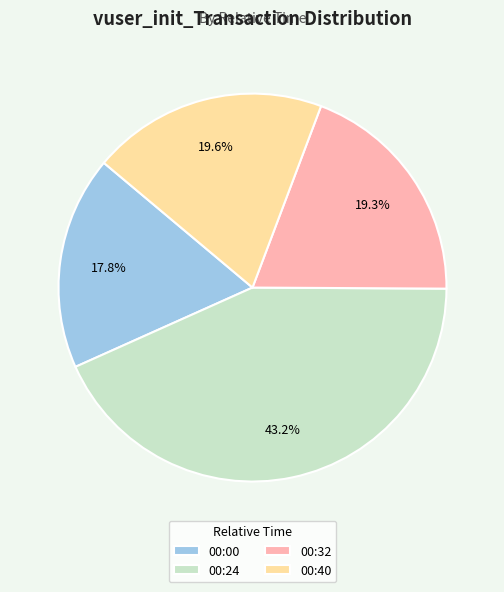

What percentage is the 00:40 slice, to the nearest percent?

20%